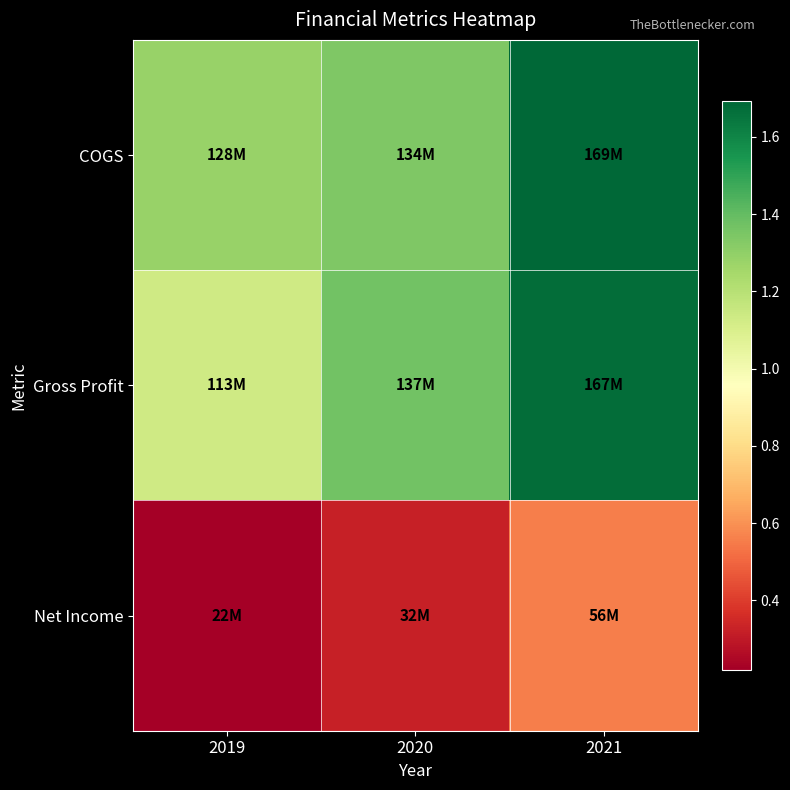

What is the smallest value displayed?

22097000